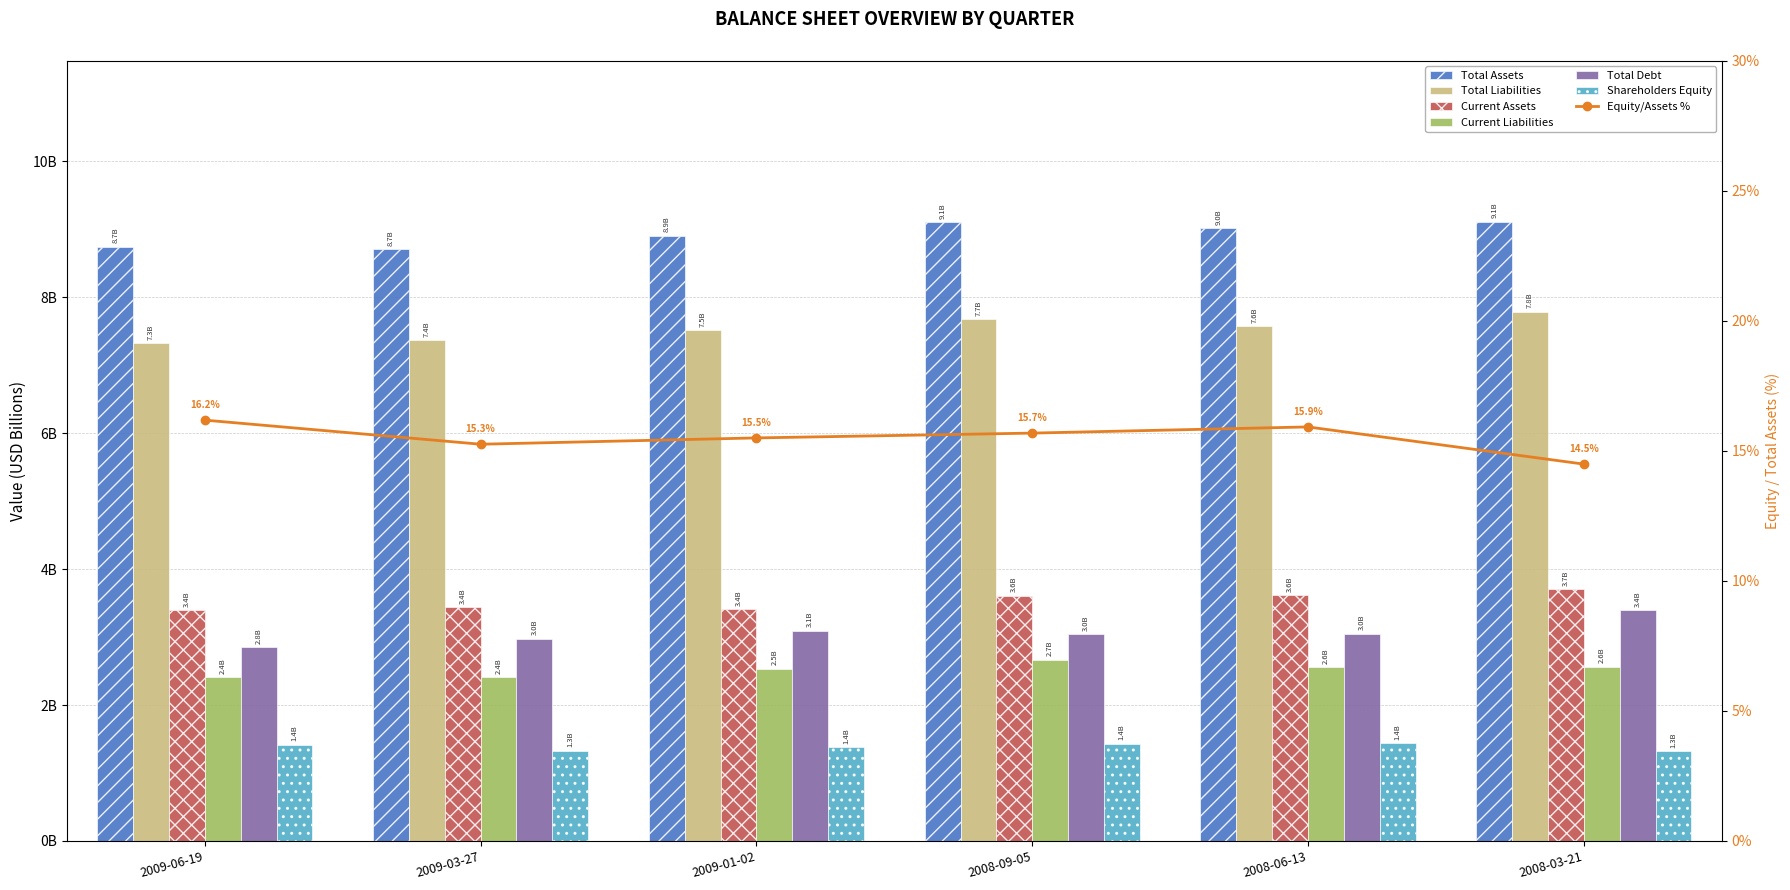

At 2009-01-02, list the series in order from smallest to largest.

Shareholders Equity, Current Liabilities, Total Debt, Current Assets, Total Liabilities, Total Assets